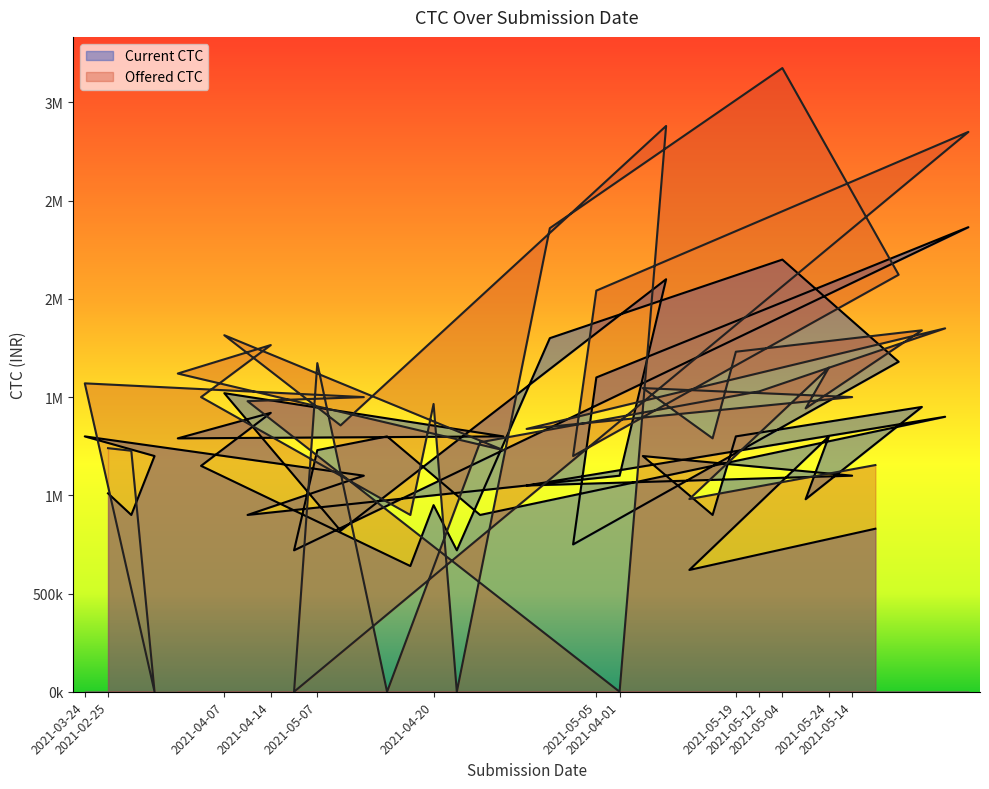

Reading left to right, list all the values displayed in this chart.

Current CTC: 2021-03-24=1300000	2021-02-25=1010000	2021-03-17=900000	2021-03-20=1200000	2021-04-14=1290000	2021-04-16=1150000	2021-04-07=1520000	2021-03-25=900000	2021-04-14=1420000	2021-05-05=720000	2021-05-07=1230000	2021-04-05=820000	2021-03-25=1100000	2021-05-10=1300000	2021-04-20=640000	2021-04-20=950000	2021-05-03=720000	2021-05-12=900000	2021-04-12=1300000	2021-05-13=1050000	2021-05-03=1800000	2021-05-04=750000	2021-05-05=1600000	2021-04-01=1100000	2021-05-18=1200000	2021-04-03=2100000	2021-05-27=620000	2021-05-18=900000	2021-05-19=1300000	2021-05-12=1200000	2021-05-04=2200000	2021-05-24=980000	2021-05-24=1300000	2021-05-14=1100000	2021-06-01=830000	2021-05-04=1680000	2021-05-19=1450000	2021-05-12=1400000	2021-05-05=2365000
Offered CTC: 2021-03-24=1570000	2021-02-25=1240000	2021-03-17=1227000	2021-03-20=0	2021-04-14=1620000	2021-04-16=1500000	2021-04-07=1815000	2021-03-25=1479251	2021-04-14=1765000	2021-05-05=0	2021-05-07=1673000	2021-04-05=1356000	2021-03-25=1500000	2021-05-10=0	2021-04-20=900000	2021-04-20=1465000	2021-05-03=0	2021-05-12=1270000	2021-04-12=1230000	2021-05-13=1338000	2021-05-03=2360000	2021-05-04=1200000	2021-05-05=2042000	2021-04-01=0	2021-05-18=1546000	2021-04-03=2880330	2021-05-27=980900	2021-05-18=1290000	2021-05-19=1731000	2021-05-12=1529000	2021-05-04=3175000	2021-05-24=1442500	2021-05-24=1650000	2021-05-14=1500200	2021-06-01=1154000	2021-05-04=2122969	2021-05-19=1840000	2021-05-12=1850000	2021-05-05=2850000